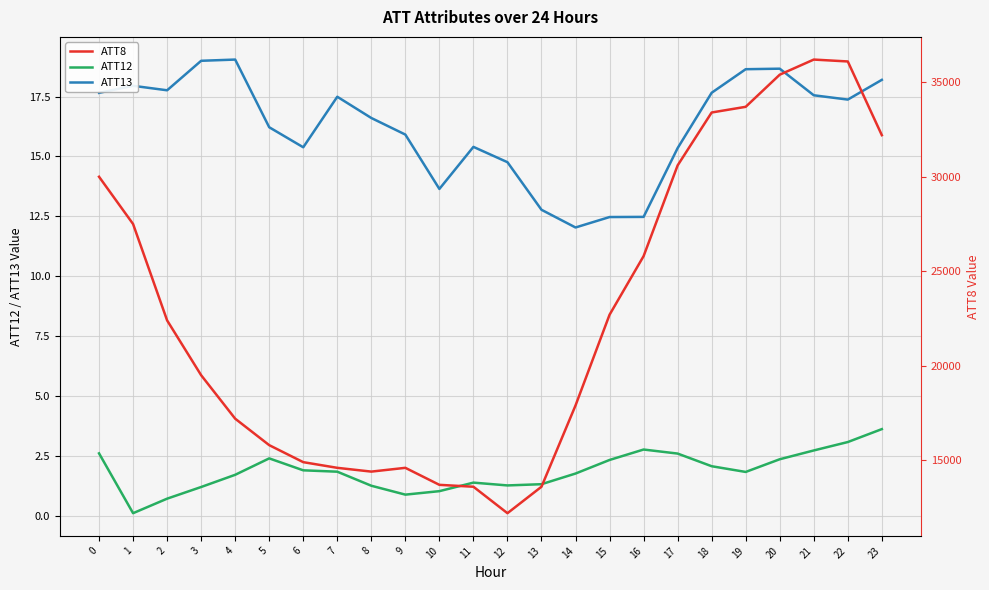

How many interior local peaks does the ATT8 series have?

2